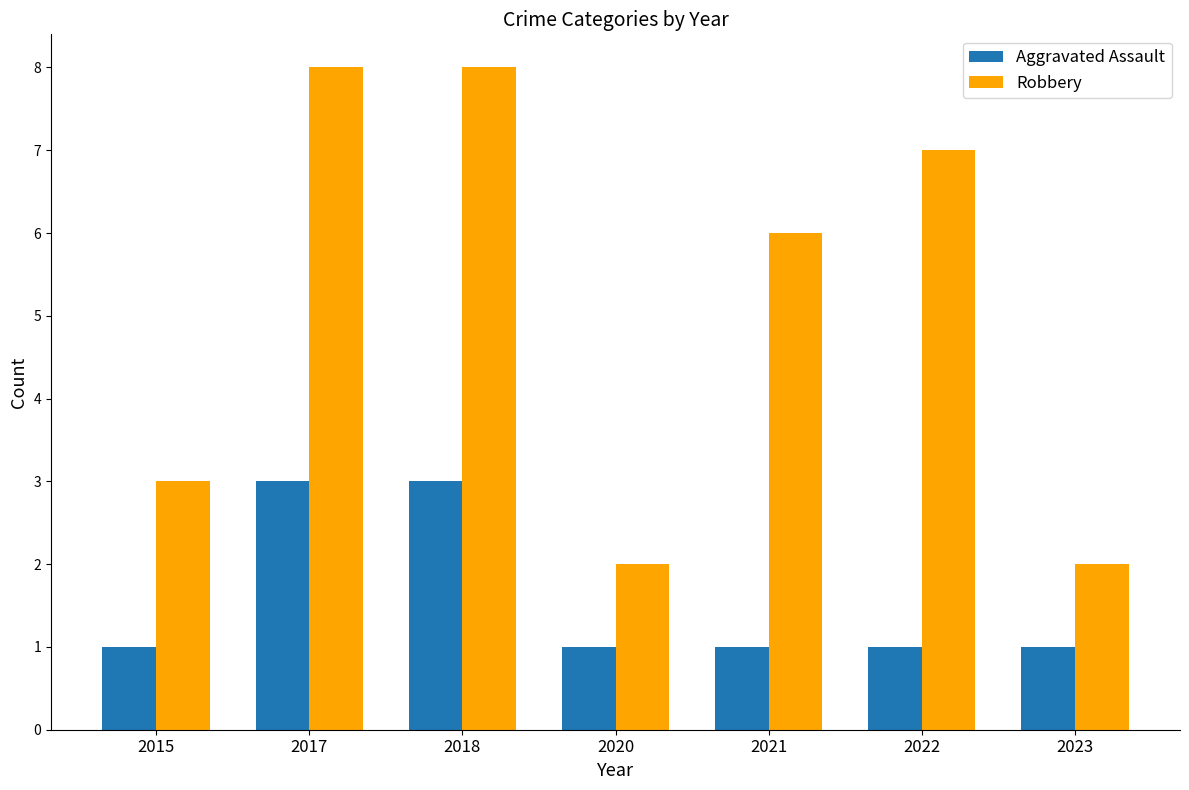

What is the greatest value displayed?

8